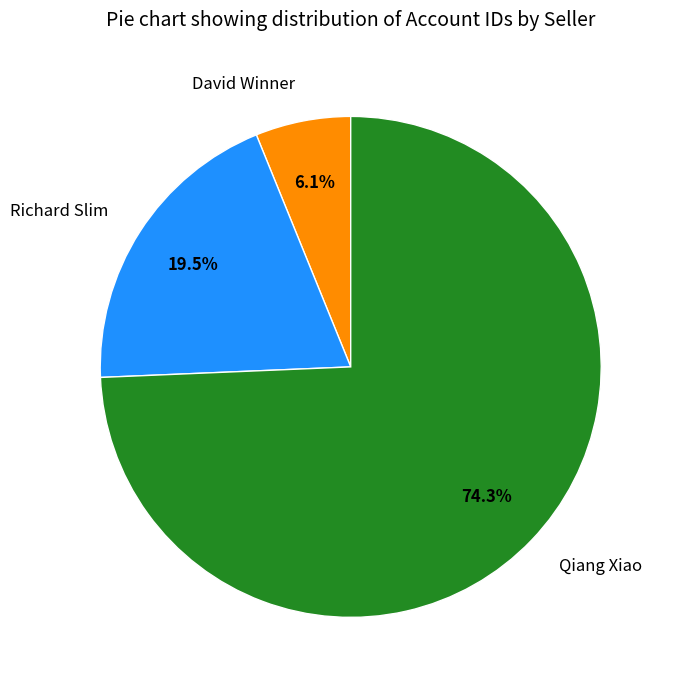

Does Richard Slim represent more than half of the total?

No